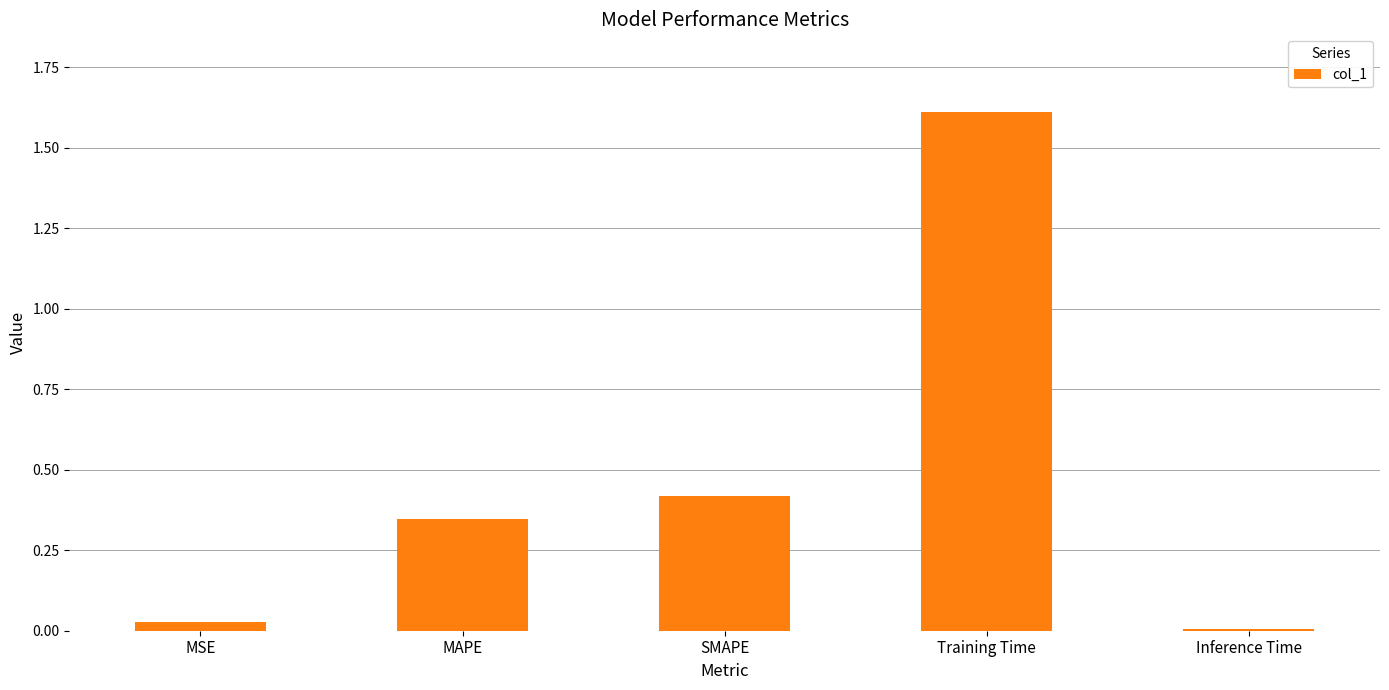

What is the change in value from MSE to Training Time?

+1.6